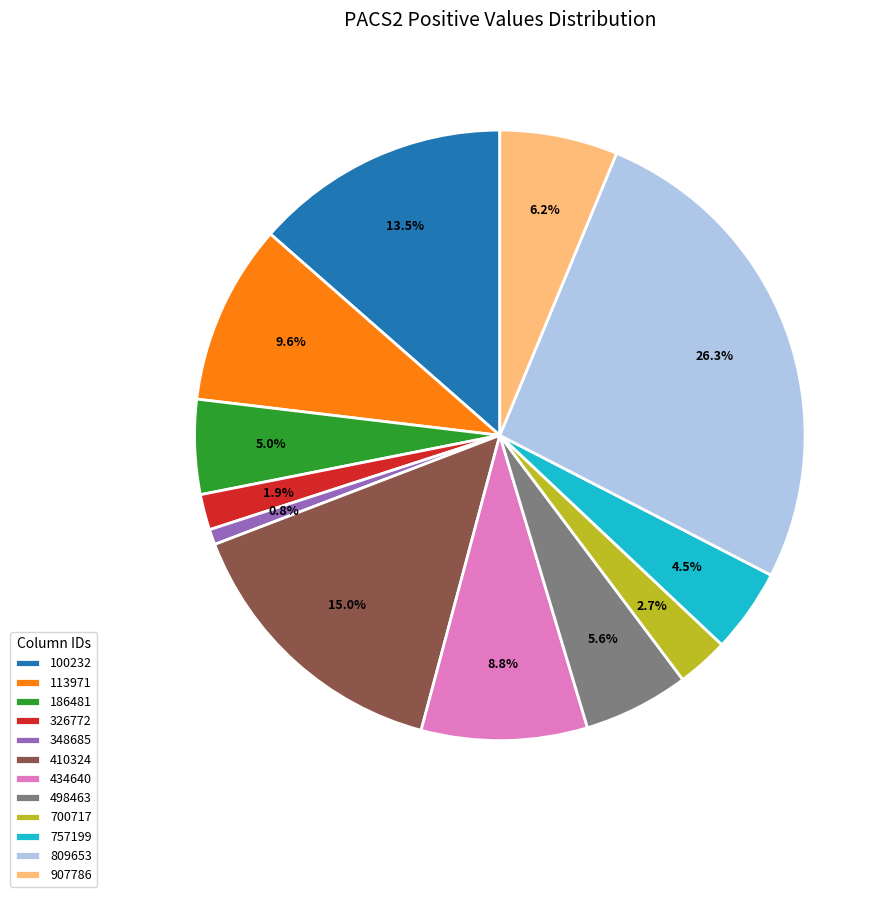

What percentage do 113971 and 348685 together represent?

10.4%